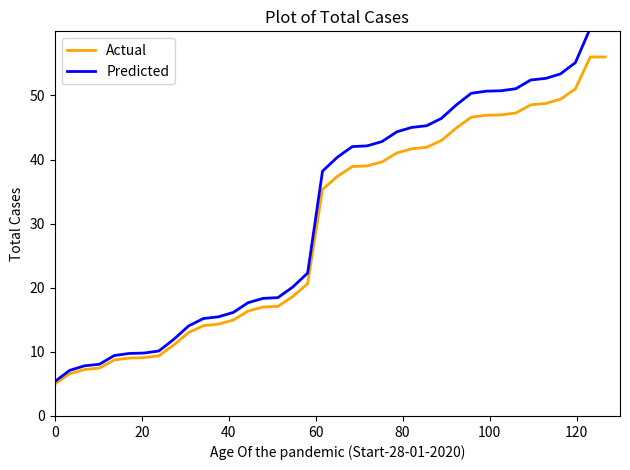

How many values in the Predicted series are below 40?

19